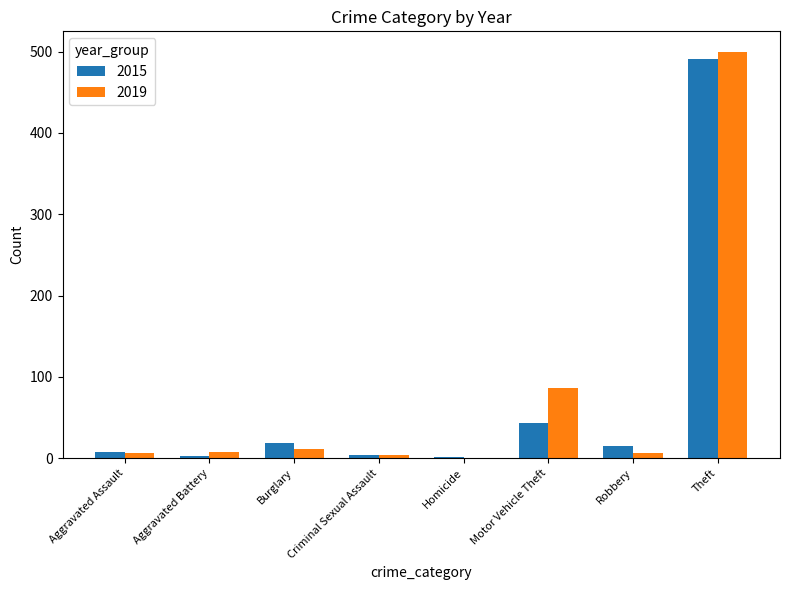

True or false: 2015 has a value of 491 at Theft.

True